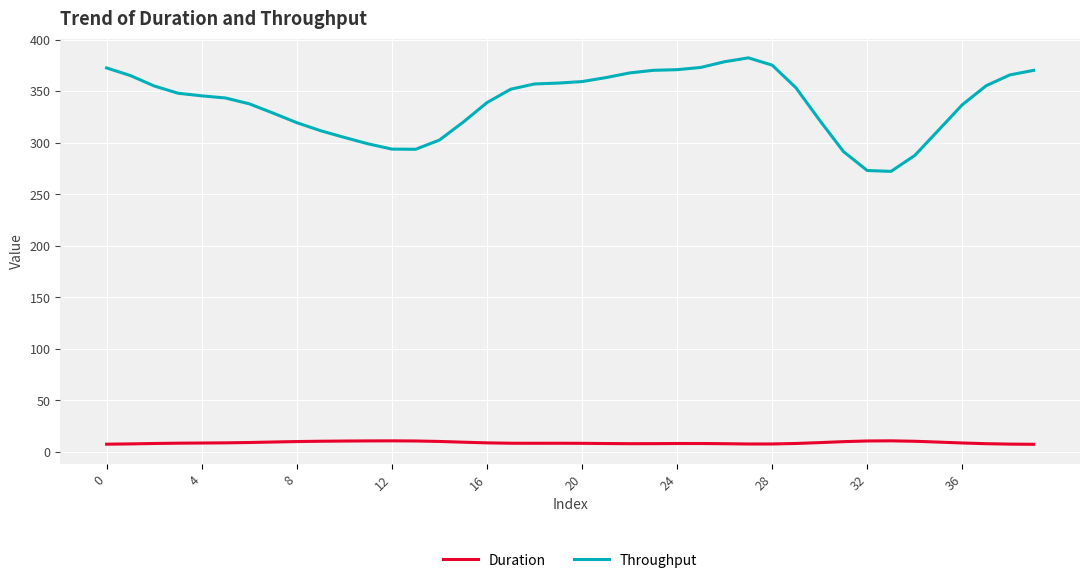

How many lines are shown in the chart?

2